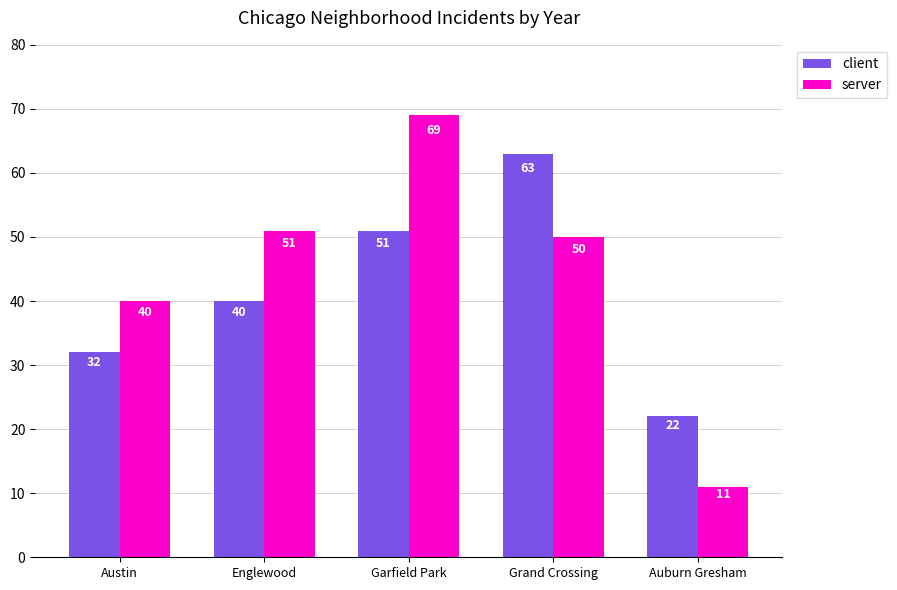

Which category has the highest value in the server series?

Garfield Park